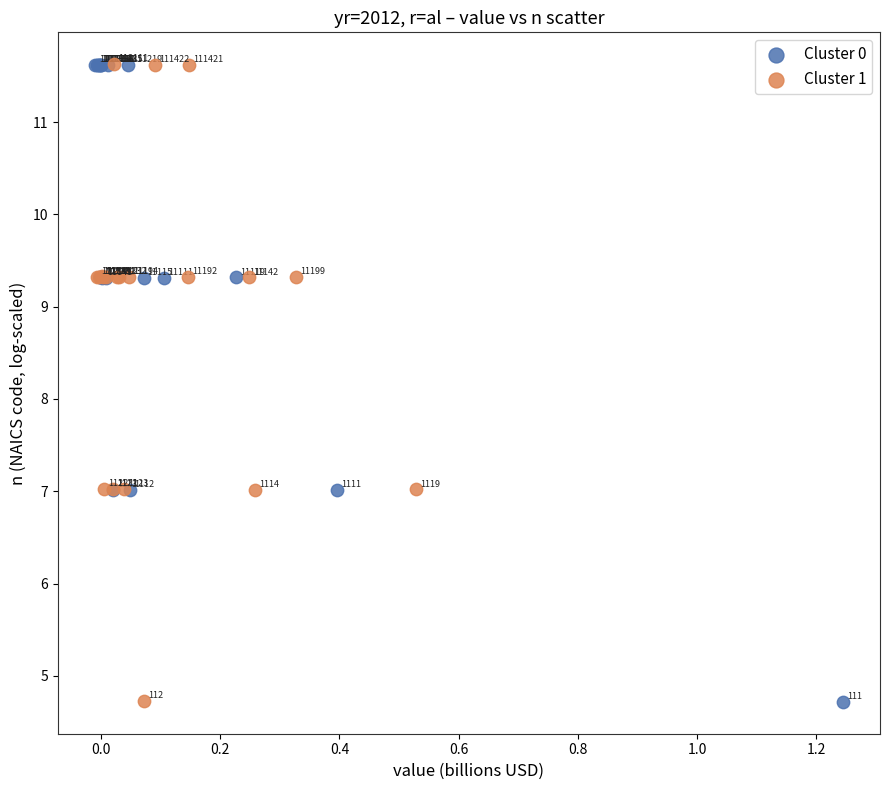

Which series contains the lowest Y value?

Cluster 0